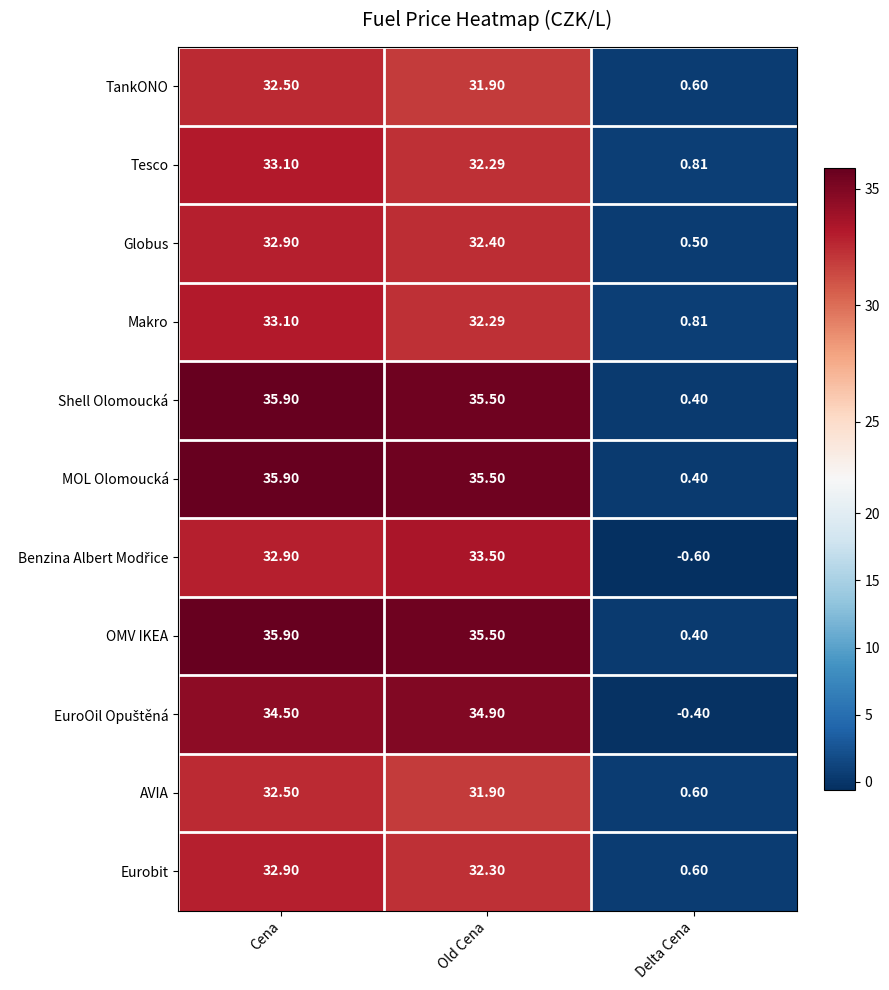

At which label is AVIA closest to 16?

Delta Cena